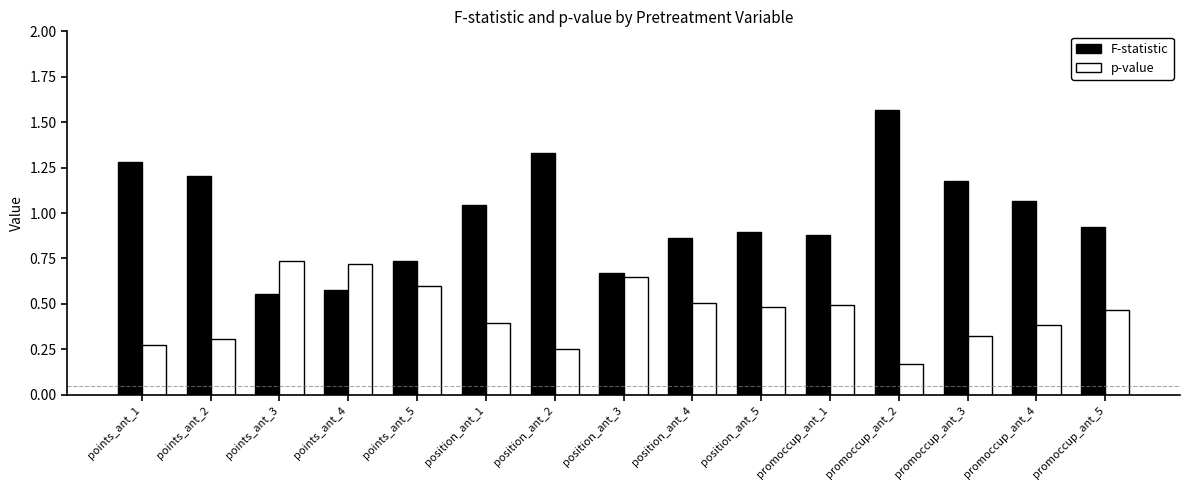

Which series has the largest total across all categories?

F-statistic